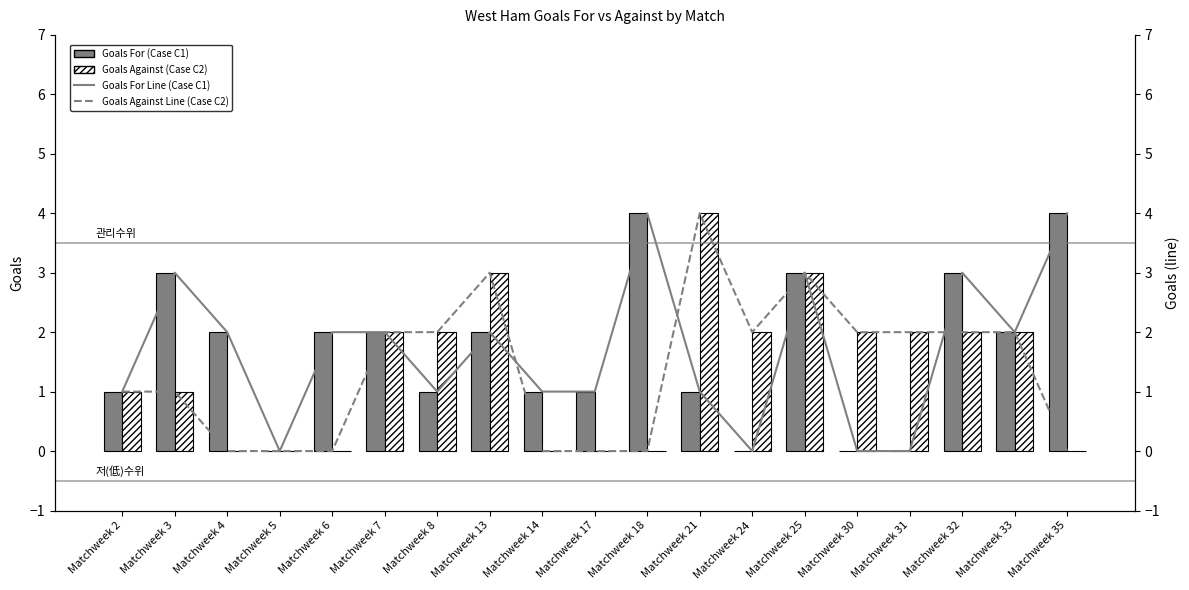

What is the sum of all Goals For (Case C1) values?

32